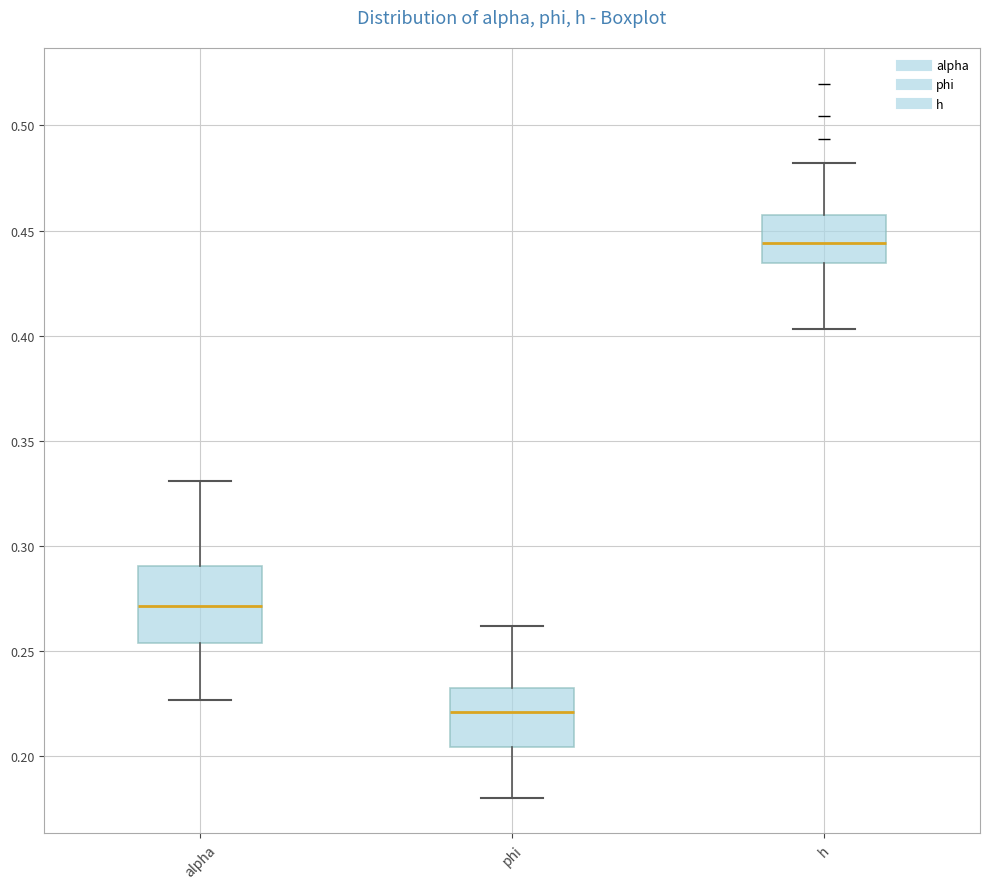

Reading left to right, read every box against the y-axis: the position of its median line, the range the box covers, and the ends of its whiskers. The values are not printed on the chart, so give them approximately, as read against the axis.

alpha: median 0.270, box 0.255 to 0.290, whiskers 0.225 to 0.330
phi: median 0.220, box 0.205 to 0.230, whiskers 0.180 to 0.260
h: median 0.445, box 0.435 to 0.455, whiskers 0.405 to 0.480